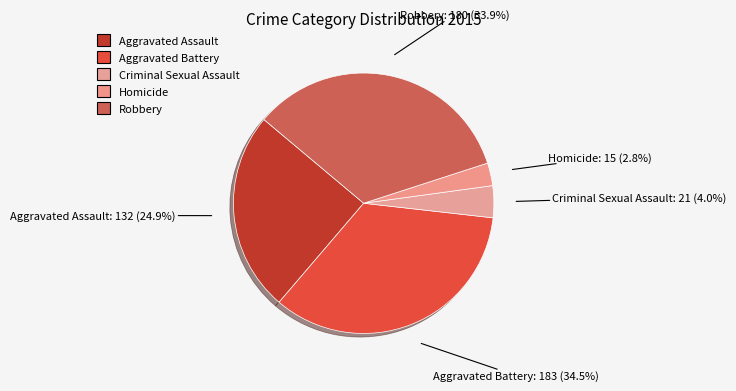

Which has a higher value, Aggravated Assault or Robbery?

Robbery